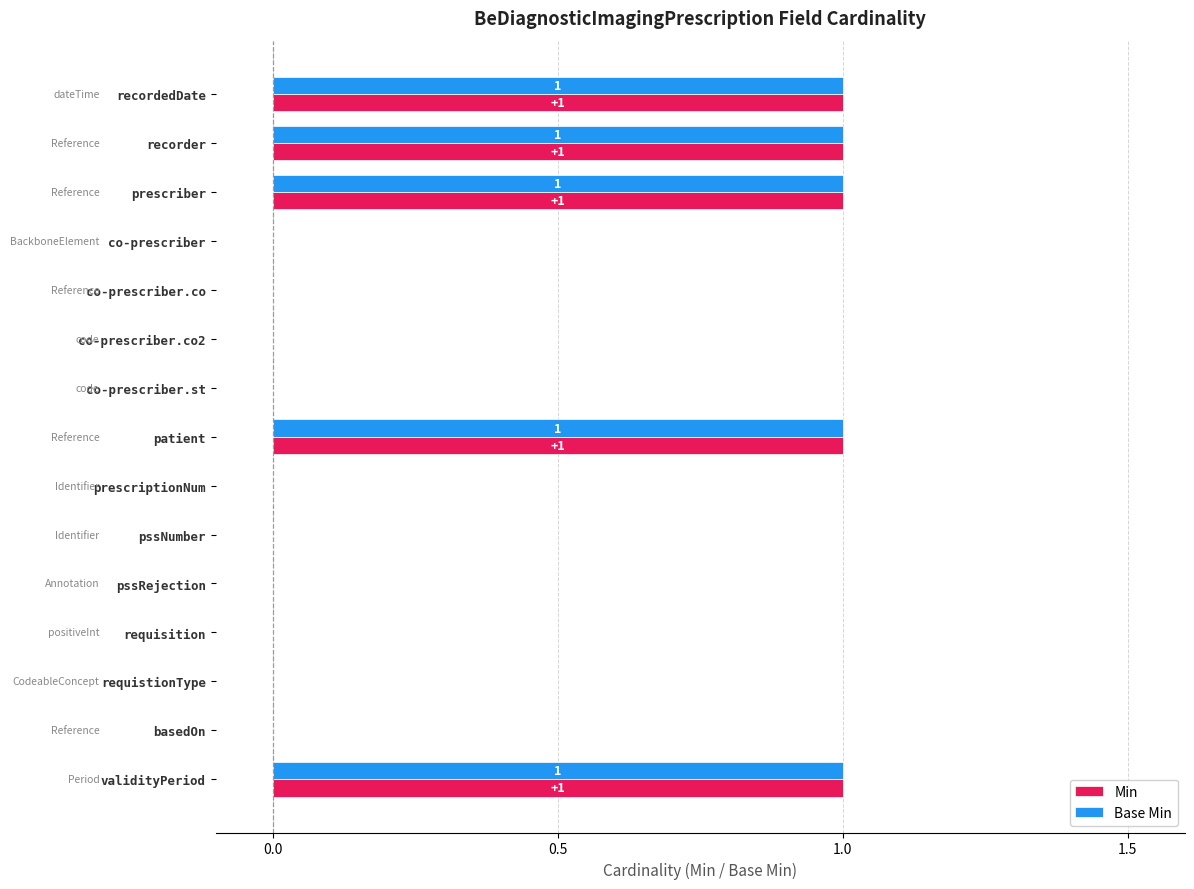

Is the value of Min at prescriptionNum greater than the value of Base Min at validityPeriod?

No